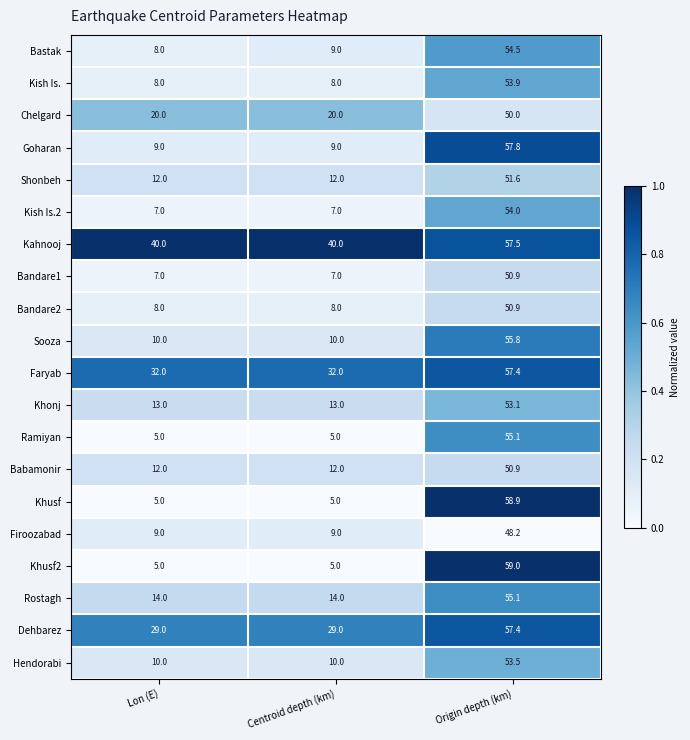

What is the highest value of the Dehbarez series?

57.4